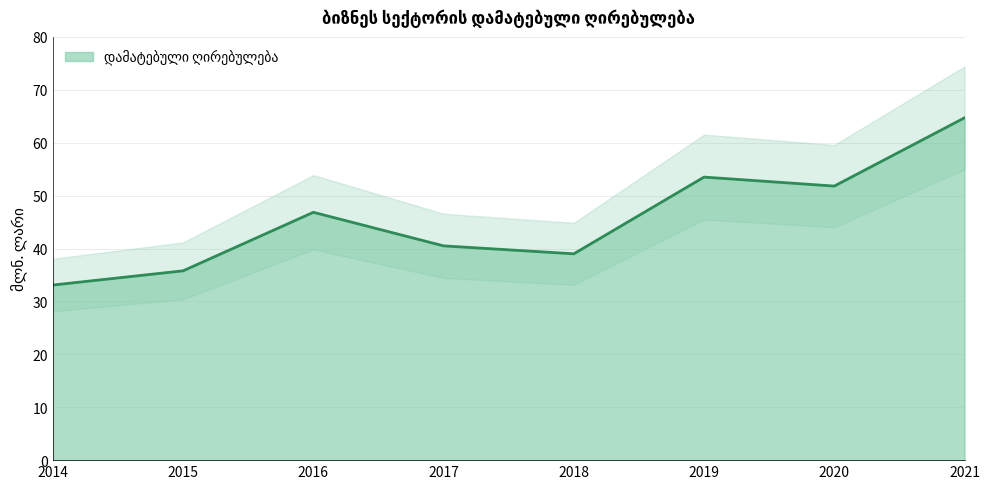

What is the difference between the maximum and minimum values?

31.6